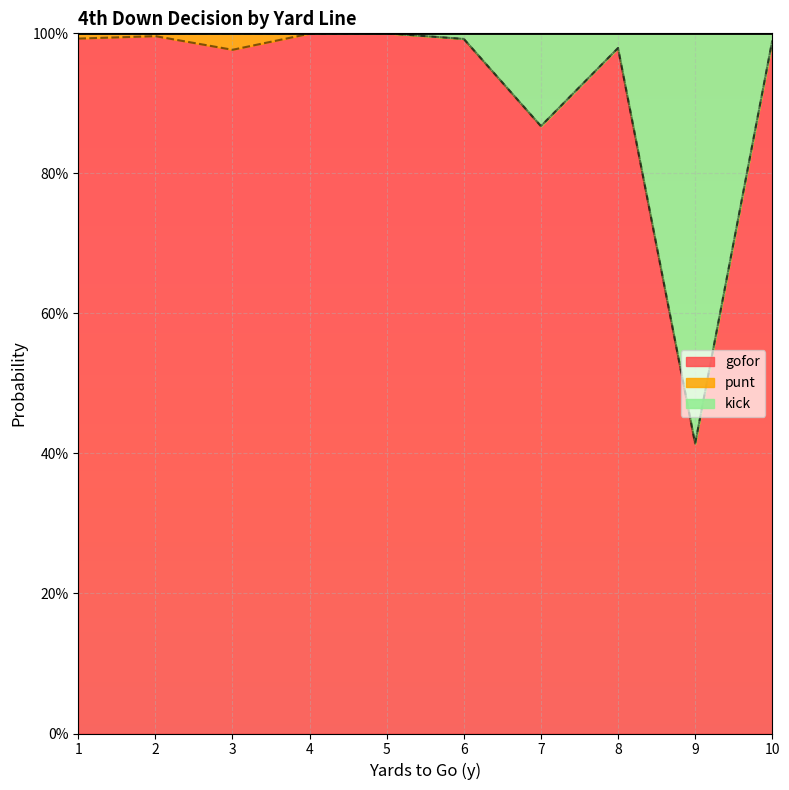

How many values in the kick series are below 1?

5